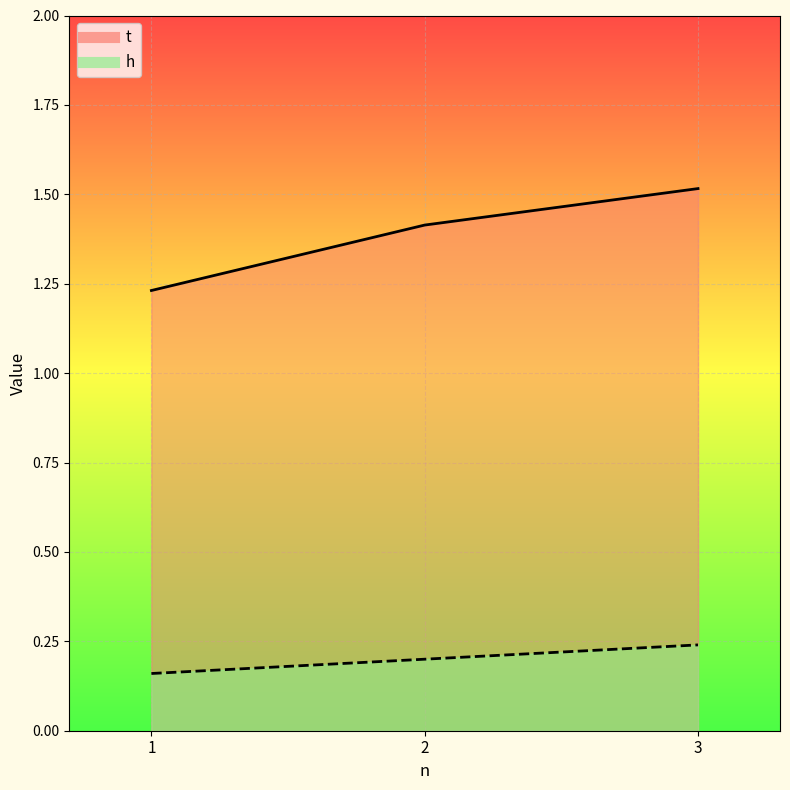

At which category is the sum across all series the highest?

3